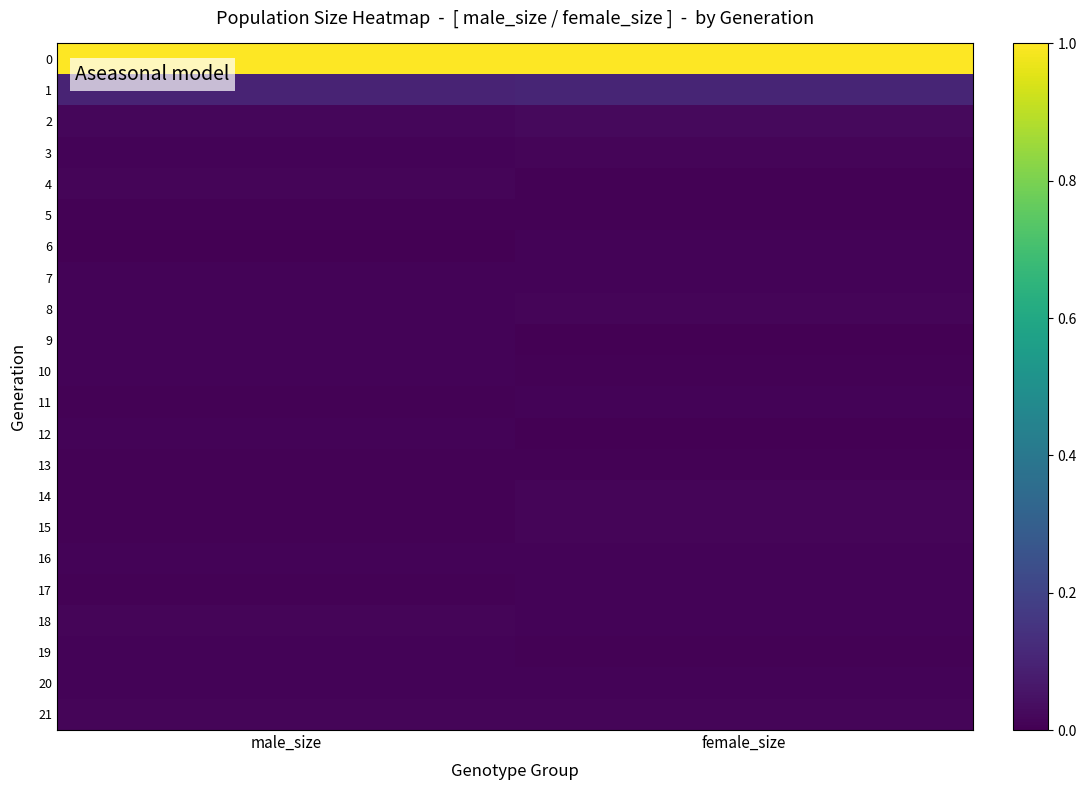

What is the total value across all series at male_size?

1.3